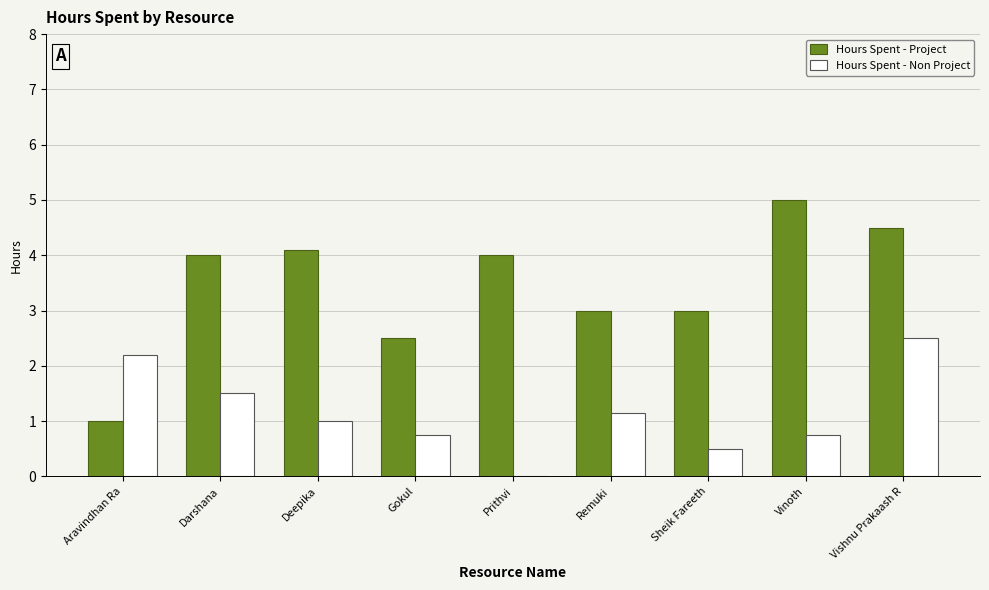

Between Vinoth and Vishnu Prakaash R, which series saw the biggest shift?

Hours Spent - Non Project